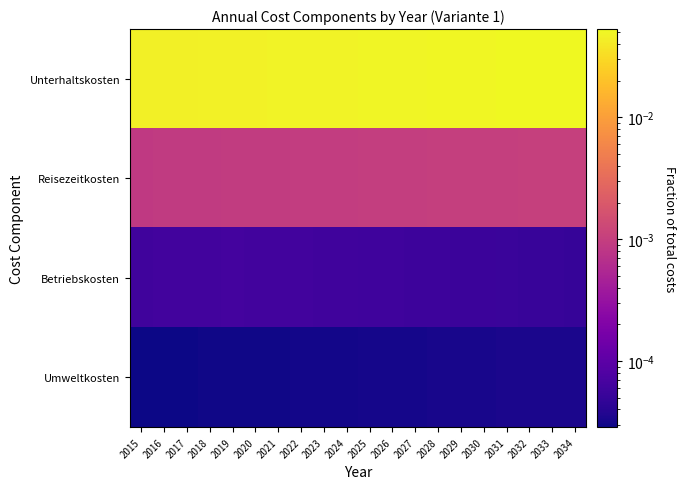

Reading left to right, list all the values displayed in this chart.

Unterhaltskosten: 2015=0.0	2016=0.0	2017=0.0	2018=0.0	2019=0.0	2020=0.0	2021=0.0	2022=0.0	2023=0.0	2024=0.0	2025=0.0	2026=0.0	2027=0.1	2028=0.1	2029=0.1	2030=0.1	2031=0.1	2032=0.1	2033=0.1	2034=0.1
Reisezeitkosten: 2015=0.0	2016=0.0	2017=0.0	2018=0.0	2019=0.0	2020=0.0	2021=0.0	2022=0.0	2023=0.0	2024=0.0	2025=0.0	2026=0.0	2027=0.0	2028=0.0	2029=0.0	2030=0.0	2031=0.0	2032=0.0	2033=0.0	2034=0.0
Betriebskosten: 2015=0.0	2016=0.0	2017=0.0	2018=0.0	2019=0.0	2020=0.0	2021=0.0	2022=0.0	2023=0.0	2024=0.0	2025=0.0	2026=0.0	2027=0.0	2028=0.0	2029=0.0	2030=0.0	2031=0.0	2032=0.0	2033=0.0	2034=0.0
Umweltkosten: 2015=0.0	2016=0.0	2017=0.0	2018=0.0	2019=0.0	2020=0.0	2021=0.0	2022=0.0	2023=0.0	2024=0.0	2025=0.0	2026=0.0	2027=0.0	2028=0.0	2029=0.0	2030=0.0	2031=0.0	2032=0.0	2033=0.0	2034=0.0